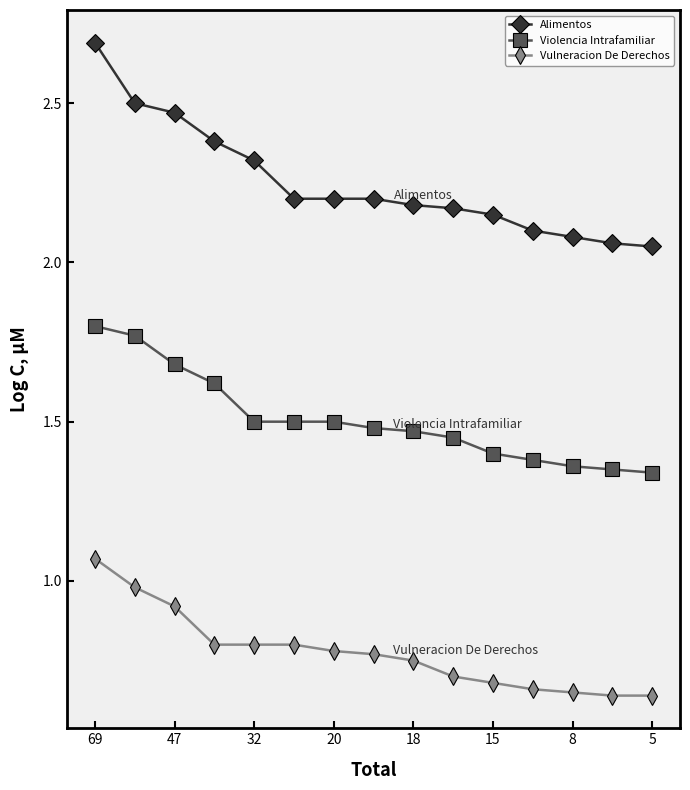

What is the maximum value shown in the chart?

2.7